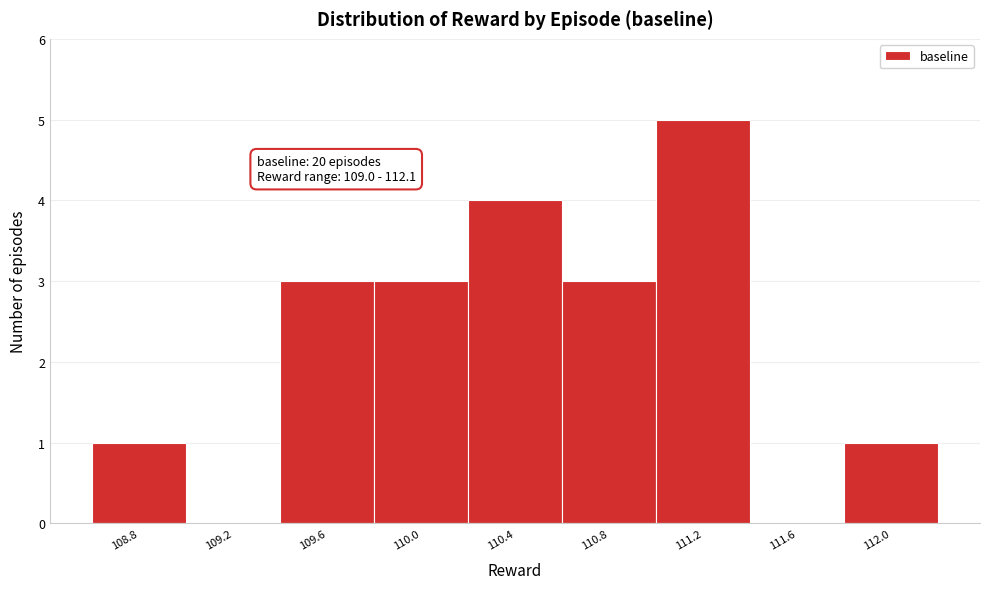

Reading right to left, list all the values displayed in this chart.

112.0=1	111.6=0	111.2=5	110.8=3	110.4=4	110.0=3	109.6=3	109.2=0	108.8=1